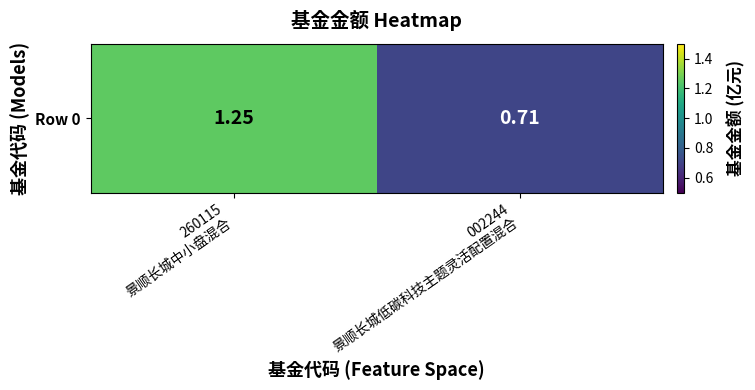

Reading left to right, list all the values displayed in this chart.

260115
景顺长城中小盘混合=1.2	002244
景顺长城低碳科技主题灵活配置混合=0.7